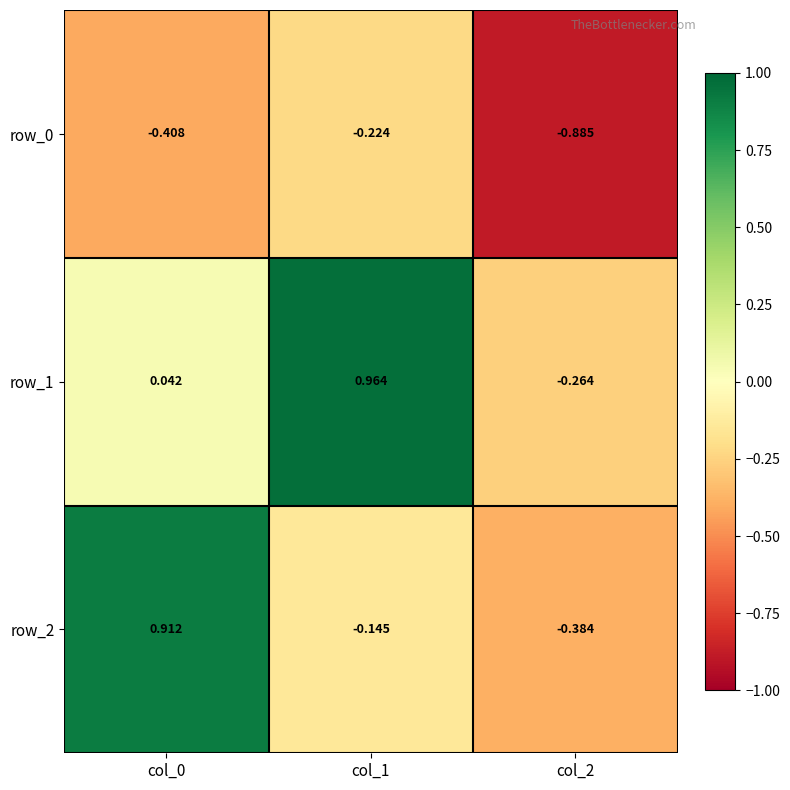

Is the value of row_1 at col_1 greater than the value of row_0 at col_2?

Yes